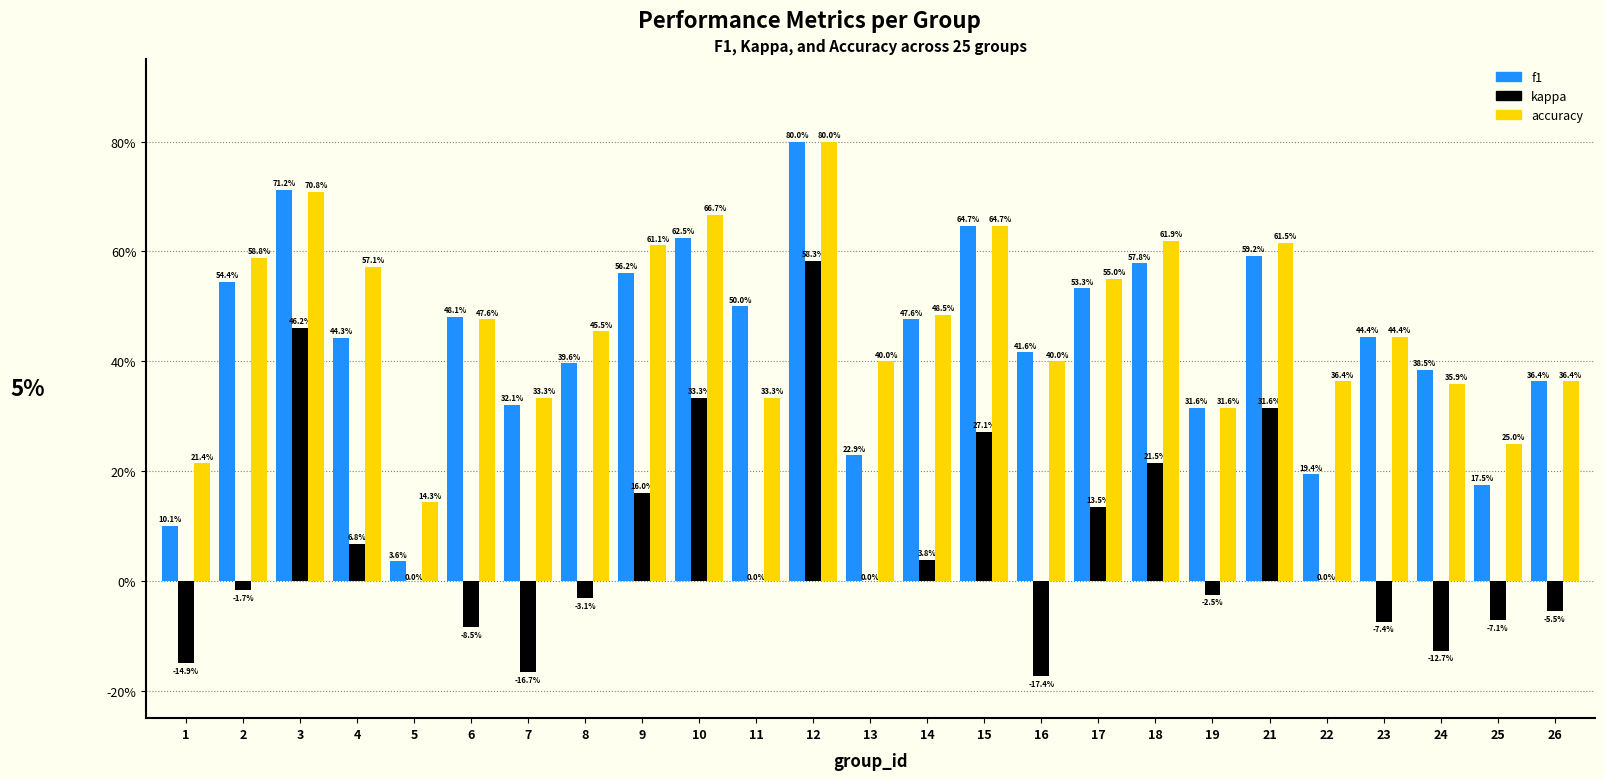

What are all the series names shown in the legend?

f1, kappa, accuracy